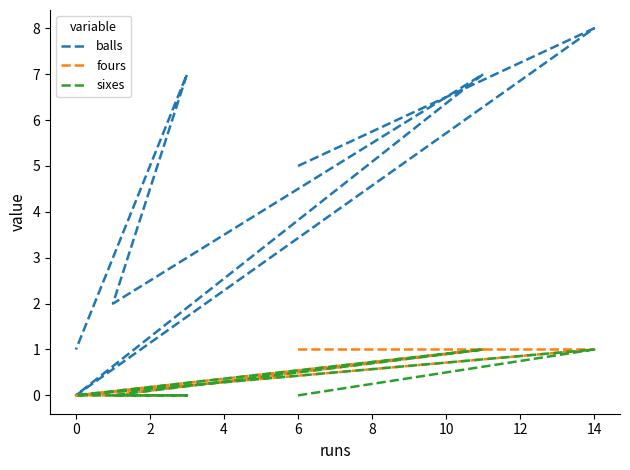

The value of fours at 6 is 0. True or false?

False